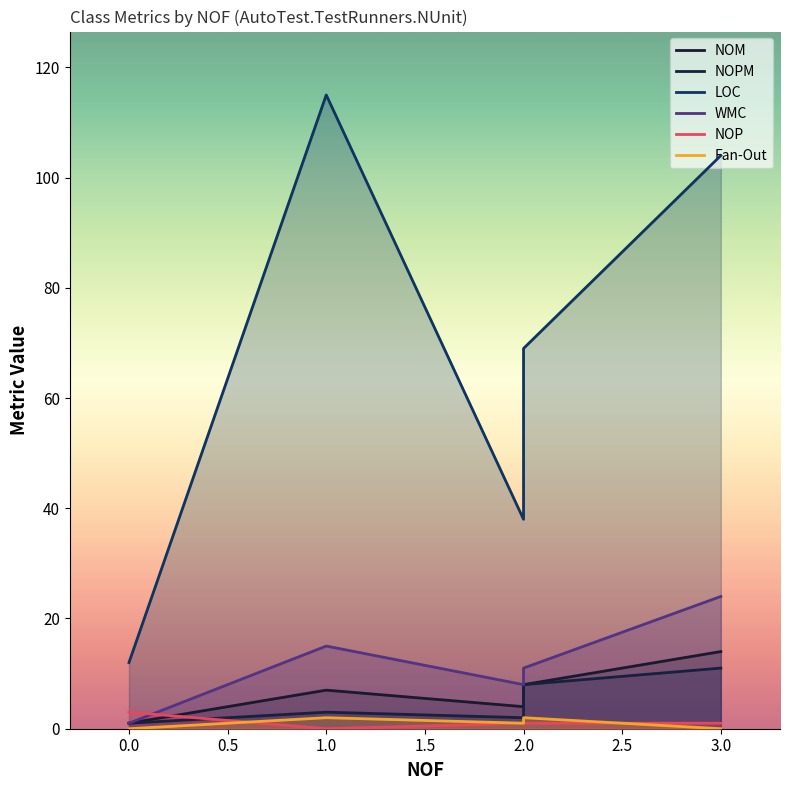

Which series changed the most between 0.0 and 2.0?

LOC